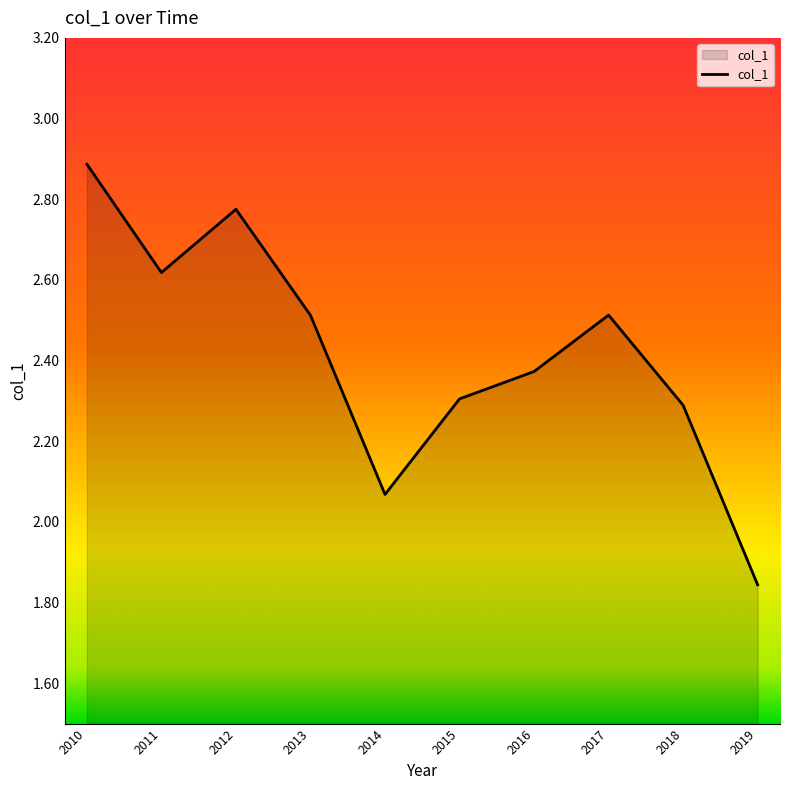

What is the ratio of the value at 2013 to the value at 2012?

0.9